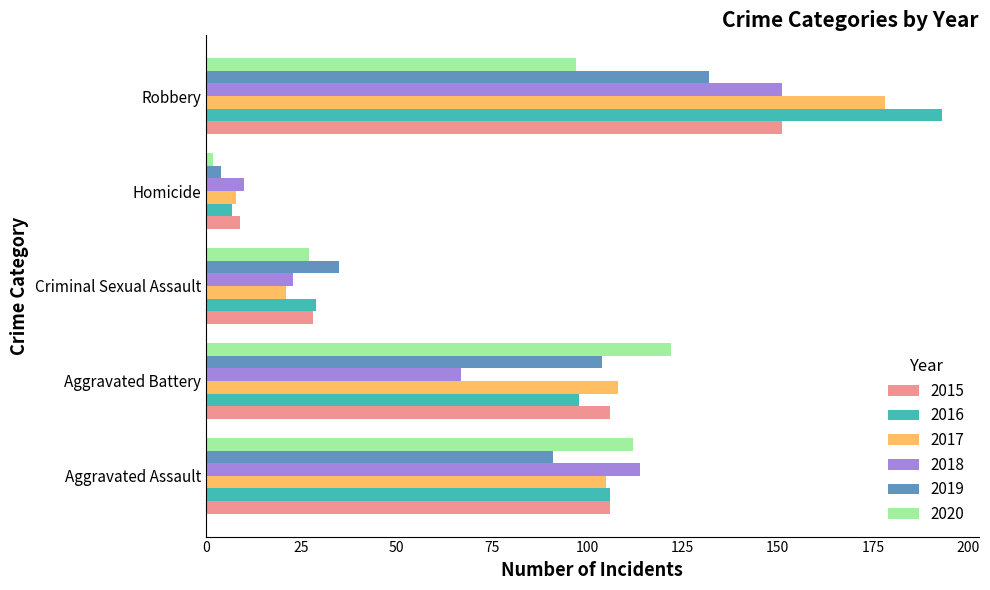

Is it true that 2017 equals 32 at Aggravated Assault?

False